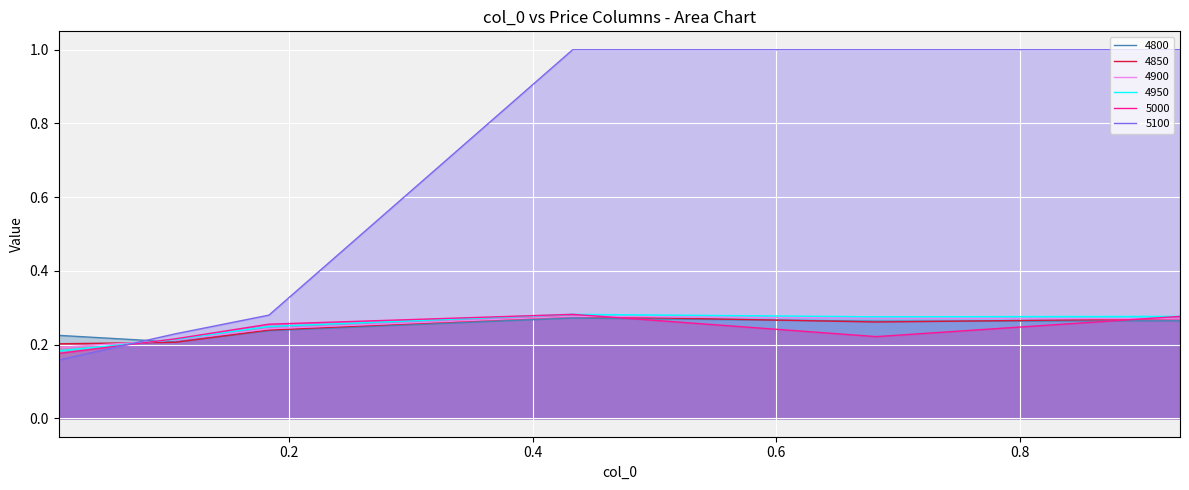

Between 0.6821917808219178 and 0.9315068493150684, which is larger?

0.9315068493150684